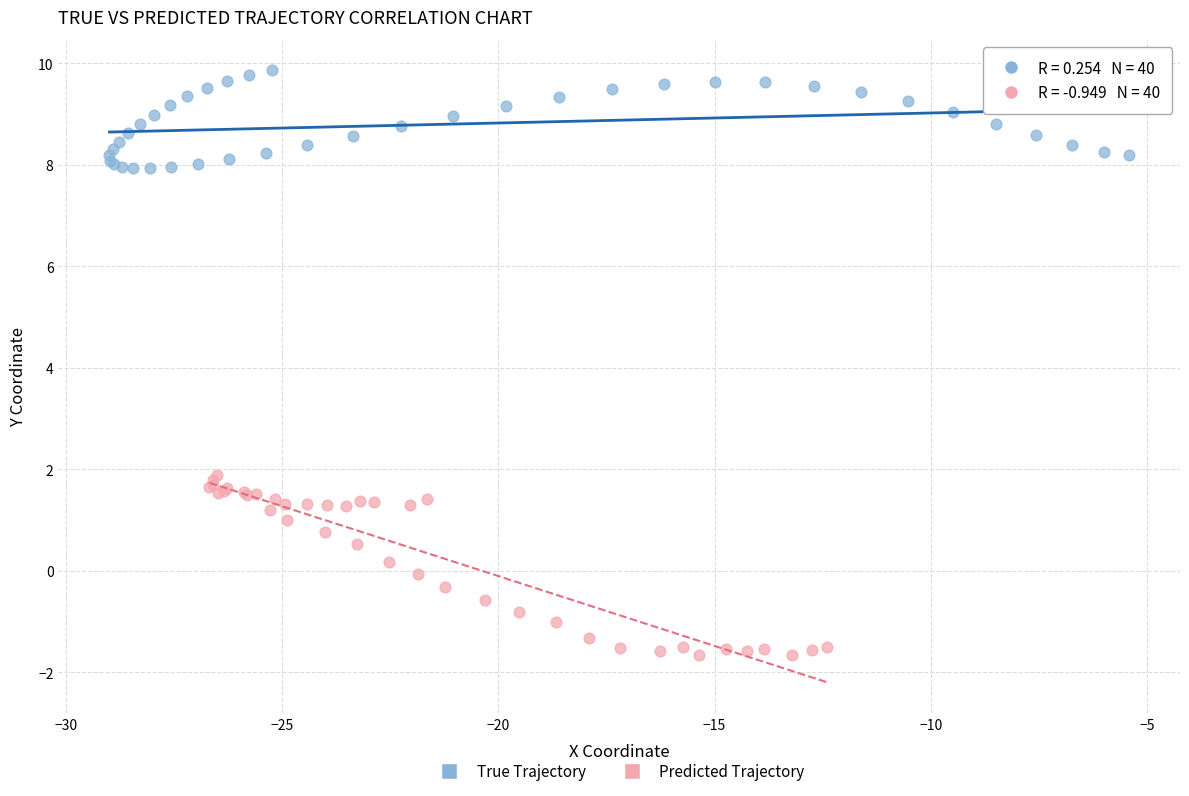

Which series has the widest spread of Y values?

Predicted Trajectory